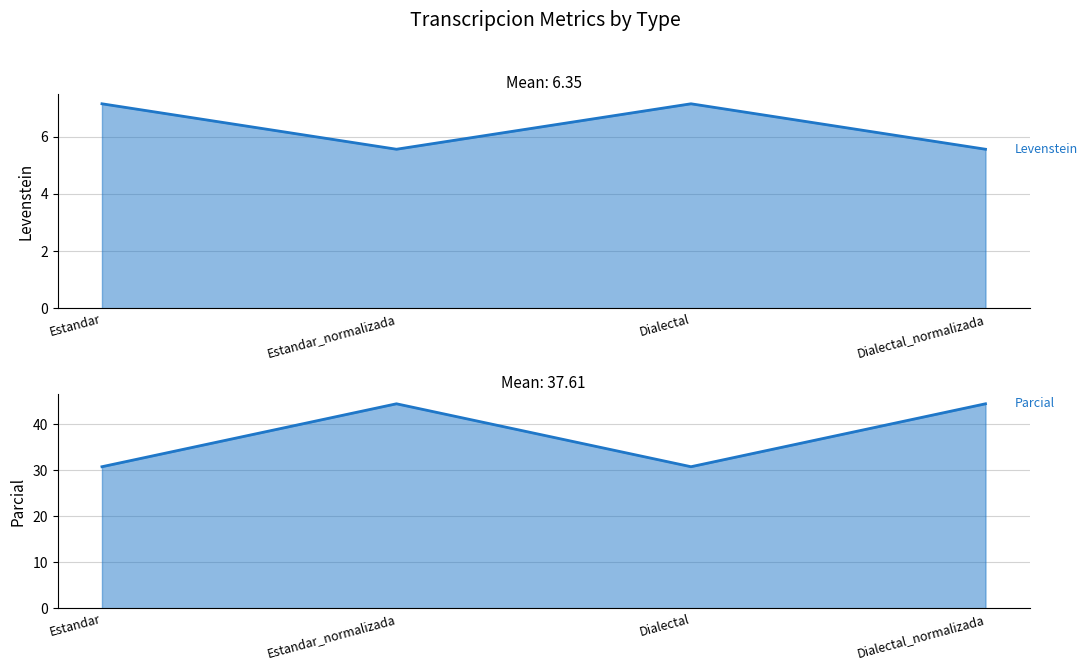

What is the difference between the Parcial values at Estandar and Dialectal_normalizada?

13.7